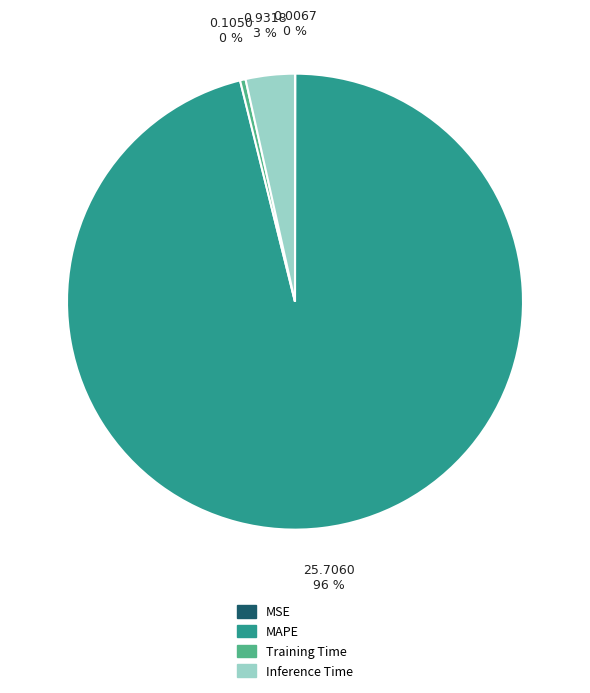

What is the largest slice in the pie chart?

MAPE